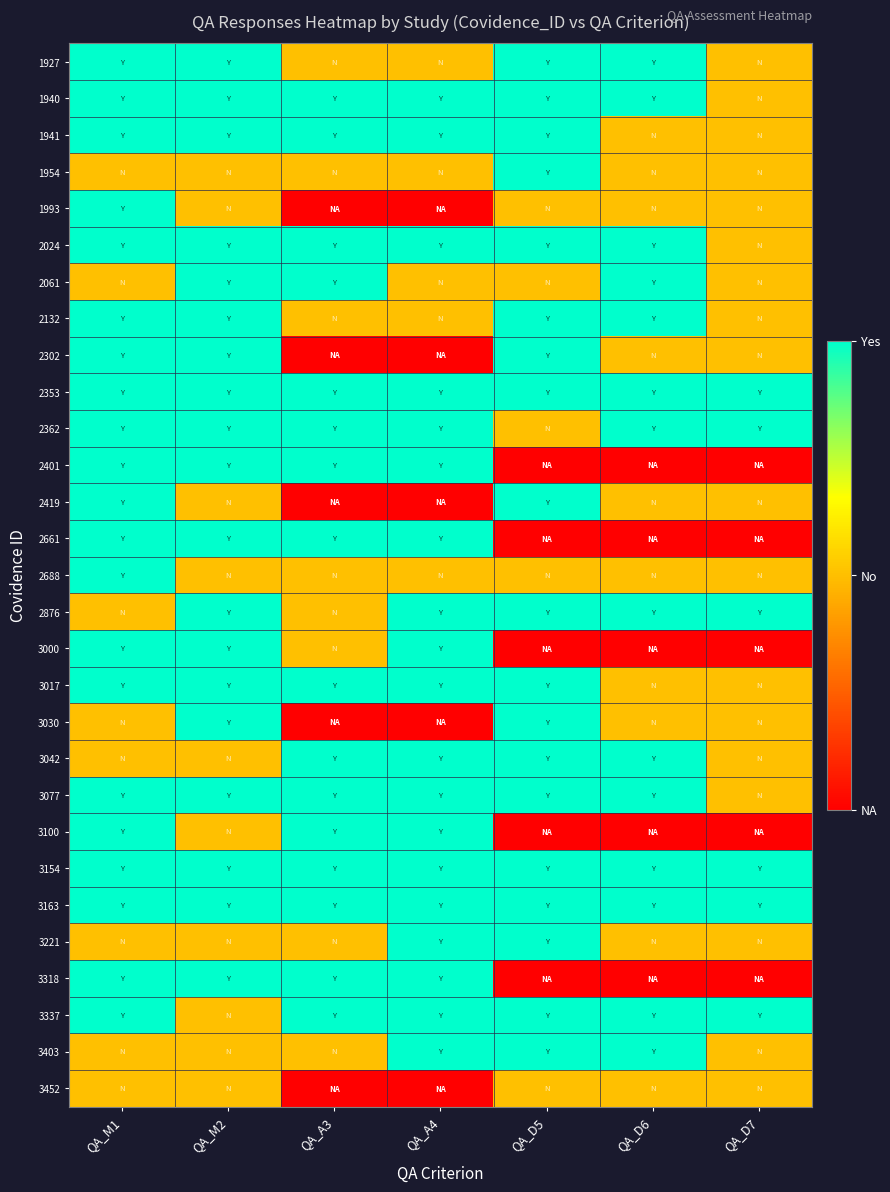

Between QA_D5 and QA_M1, which is larger?

QA_D5